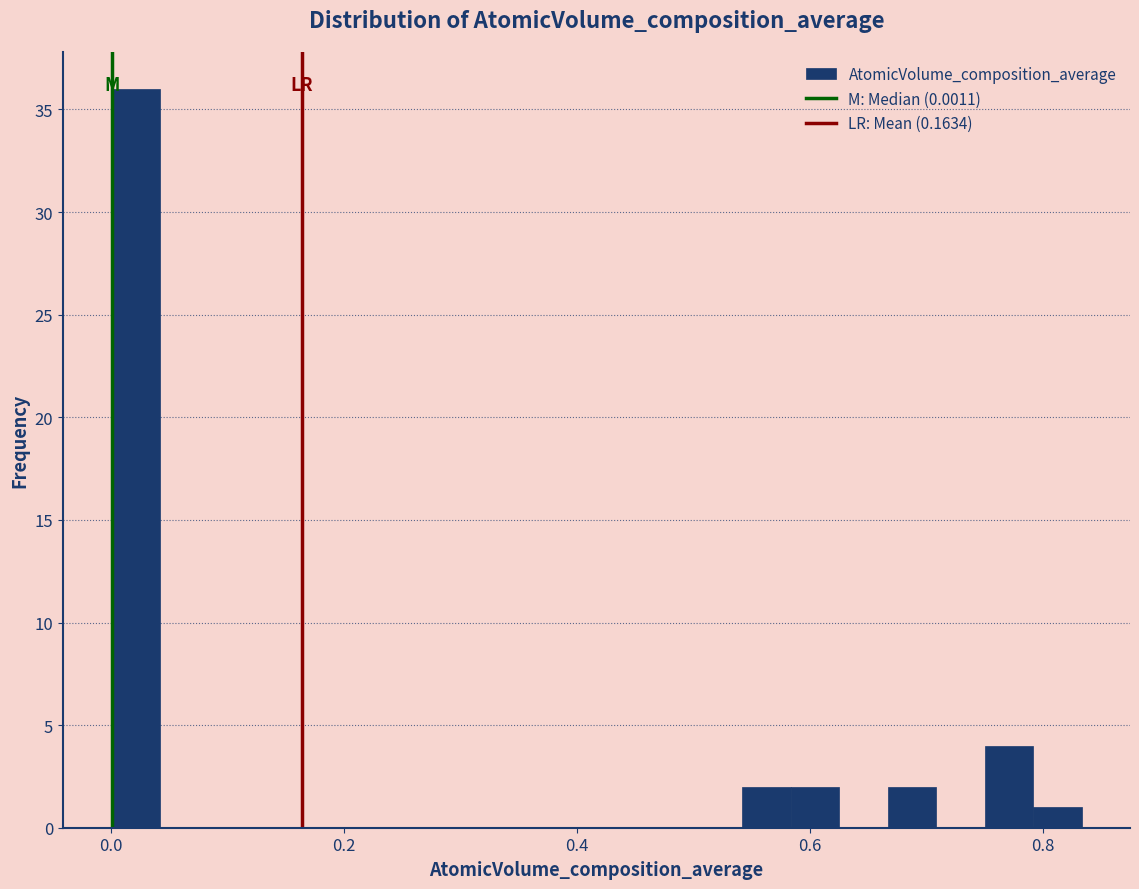

Read against the x-axis, roughly where is the centre of the tallest bar?

0.02